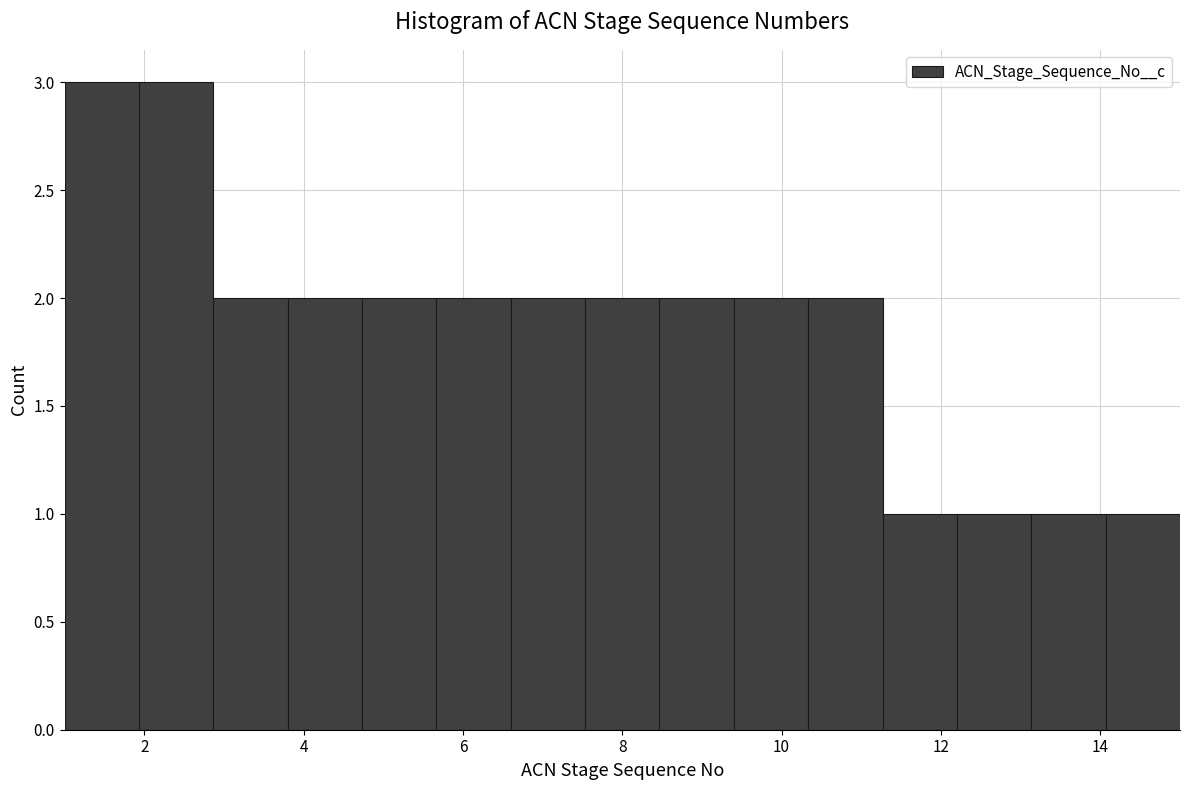

Reading left to right, list every bar in this chart as the range it spans on the x-axis followed by its height. Neither the bar edges nor the heights are printed on the chart, so give them approximately, as read against the axes.

1.0 to 2.0: 3
2.0 to 2.8: 3
2.8 to 3.8: 2
3.8 to 4.8: 2
4.8 to 5.6: 2
5.6 to 6.6: 2
6.6 to 7.6: 2
7.6 to 8.4: 2
8.4 to 9.4: 2
9.4 to 10.4: 2
10.4 to 11.2: 2
11.2 to 12.2: 1
12.2 to 13.2: 1
13.2 to 14.0: 1
14.0 to 15.0: 1